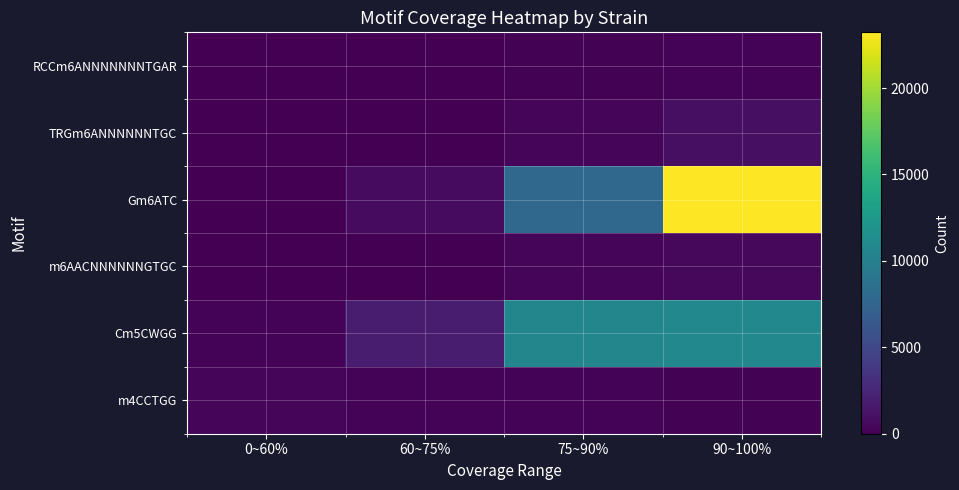

At how many categories does at least one series exceed 21997?

1